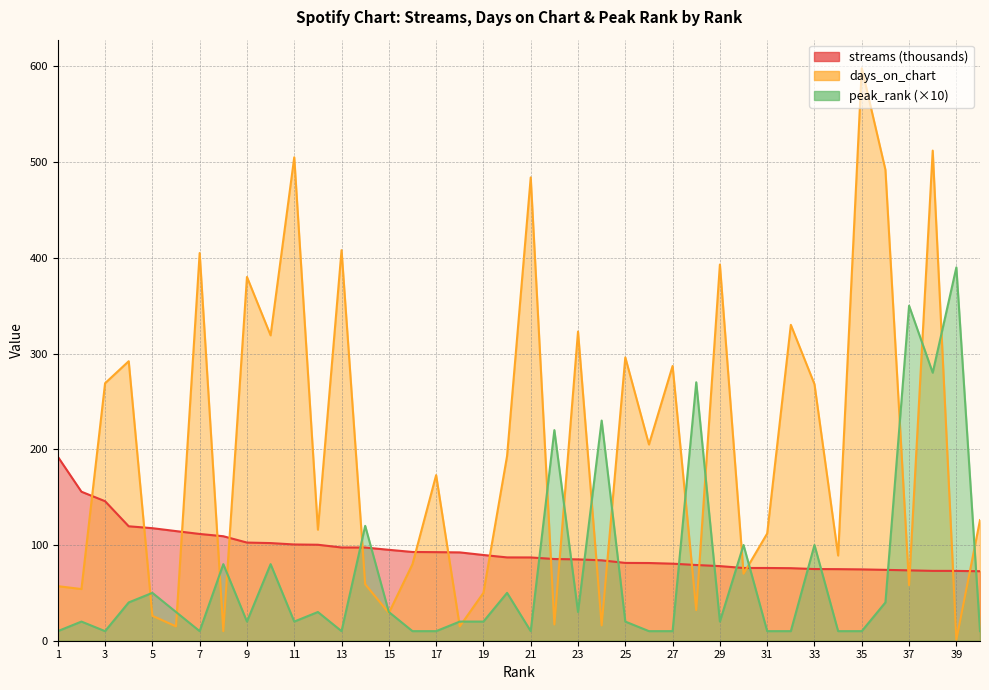

What is the value of the streams point at the 3rd from the left?

145.7